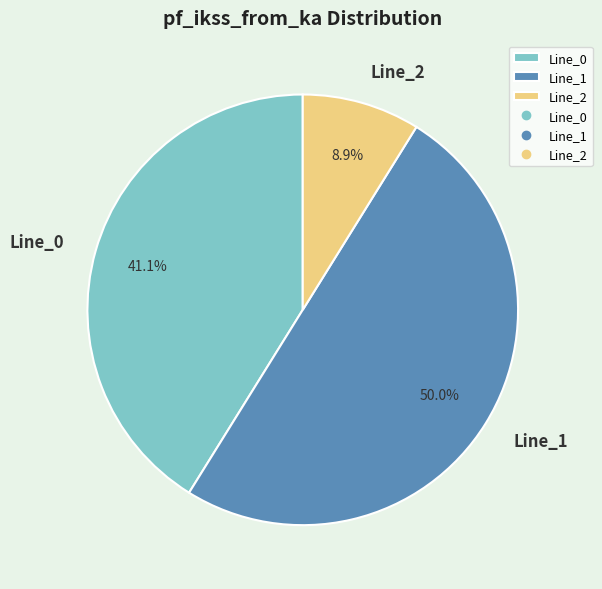

To the nearest percent, what is the difference between the largest and smallest slice percentages?

41%